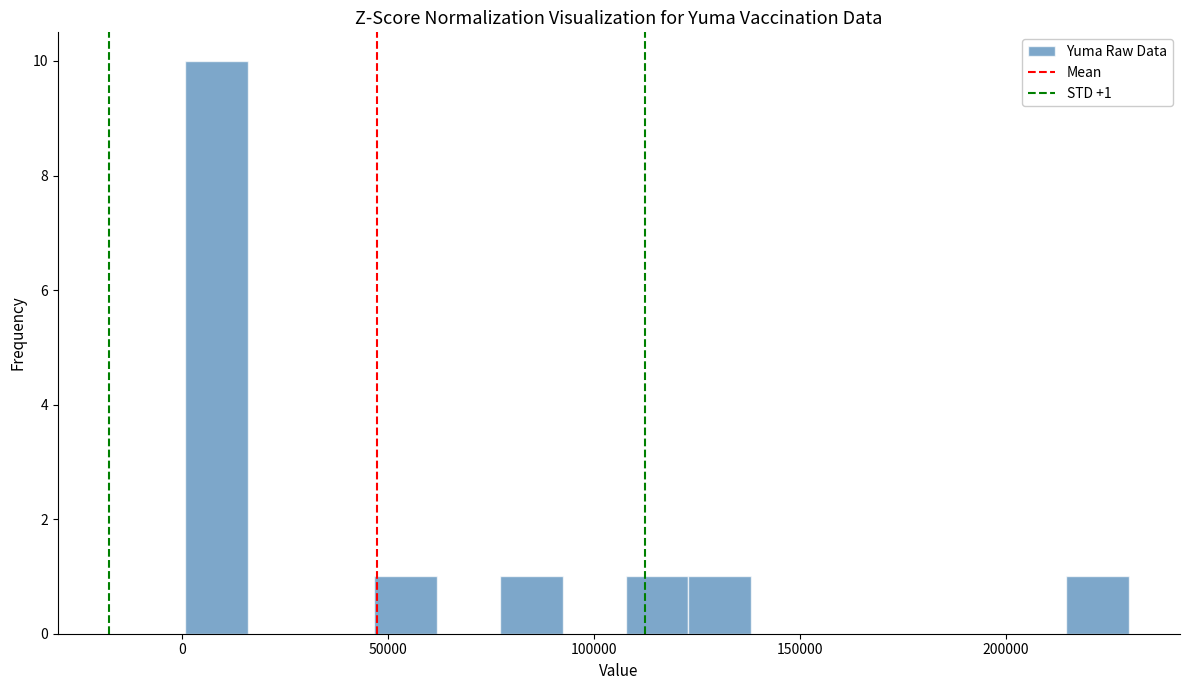

Around what value on the x-axis is the tallest bar? Give the approximate position of its centre, as read against the axis.

10000